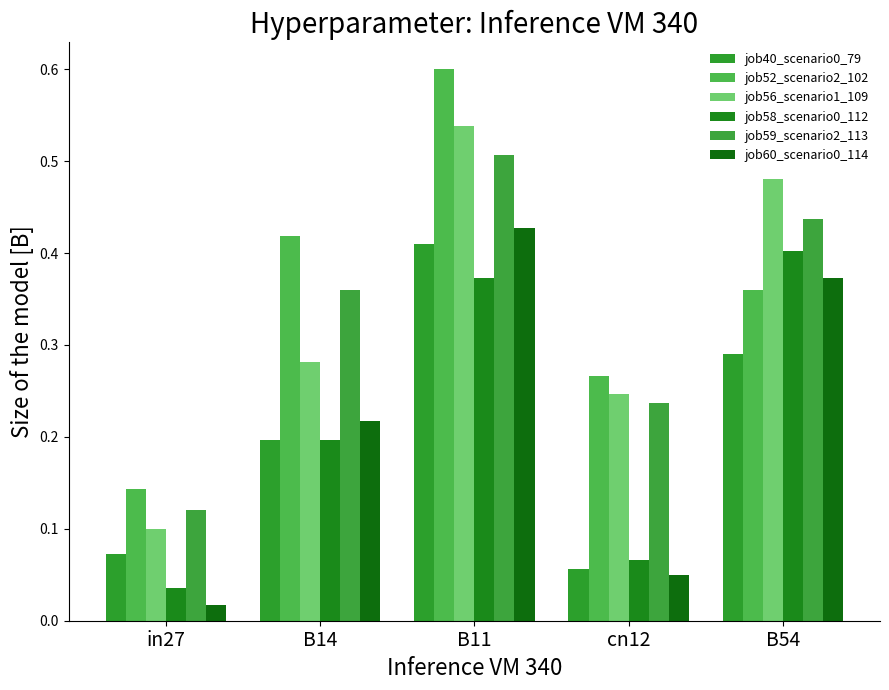

What is the total value across all series at B11?

2.9